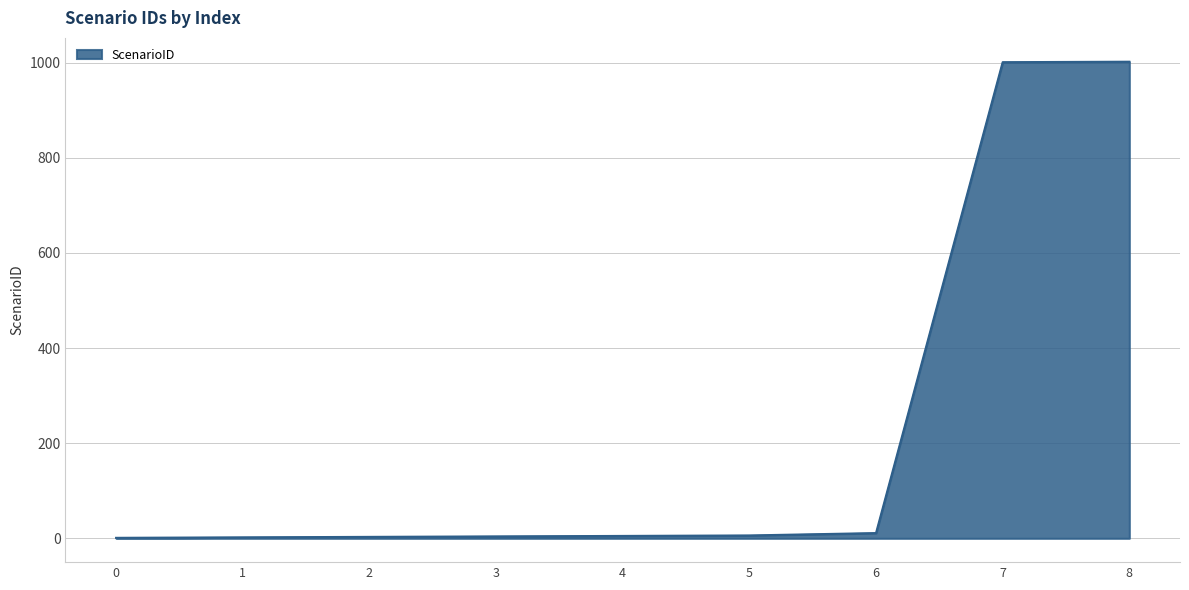

What is the greatest value displayed?

1002